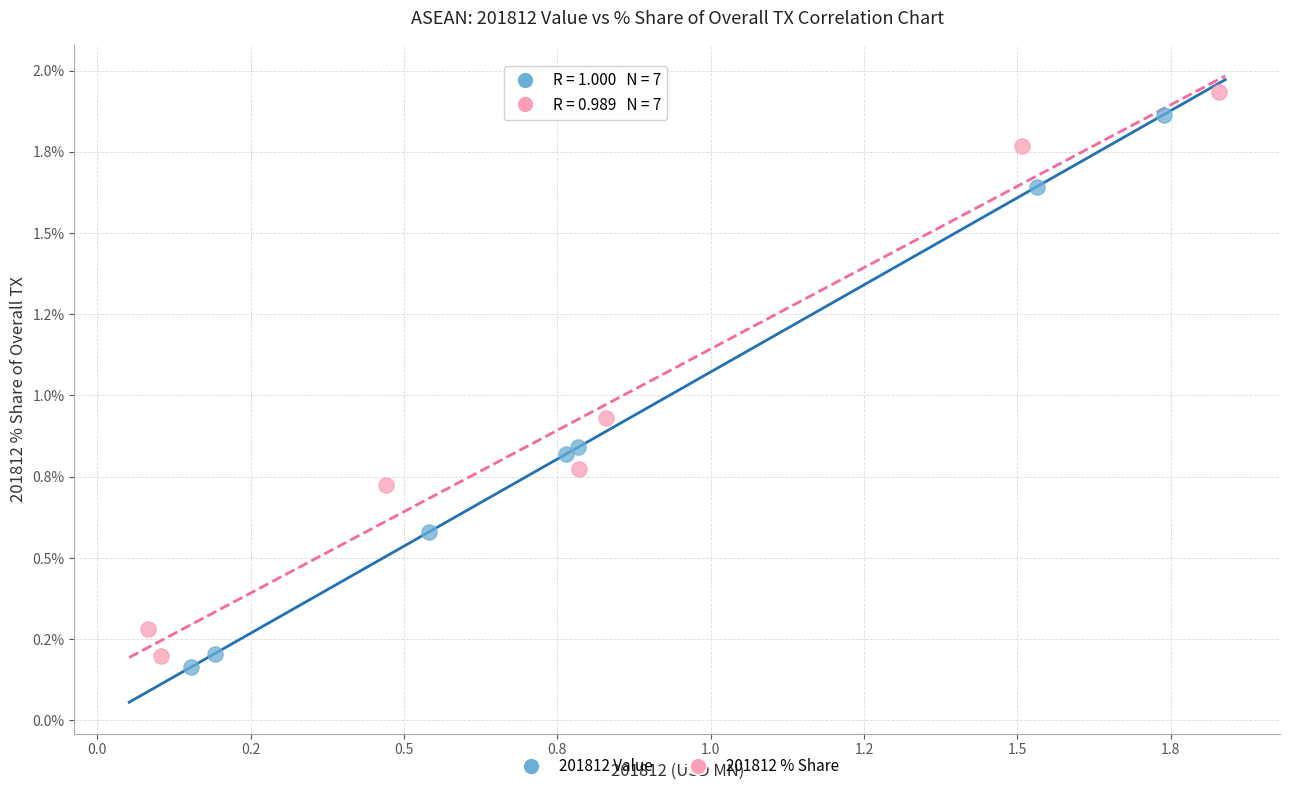

Which series has the widest spread of Y values?

201812 % Share